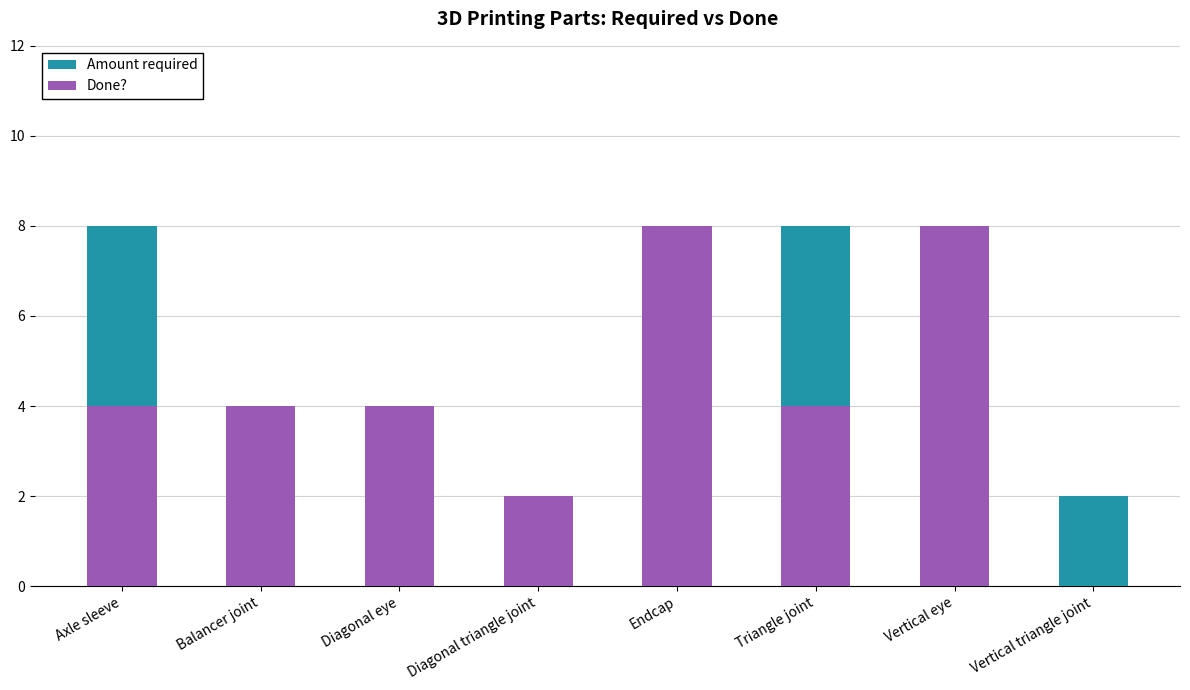

What is the maximum value shown in the chart?

8